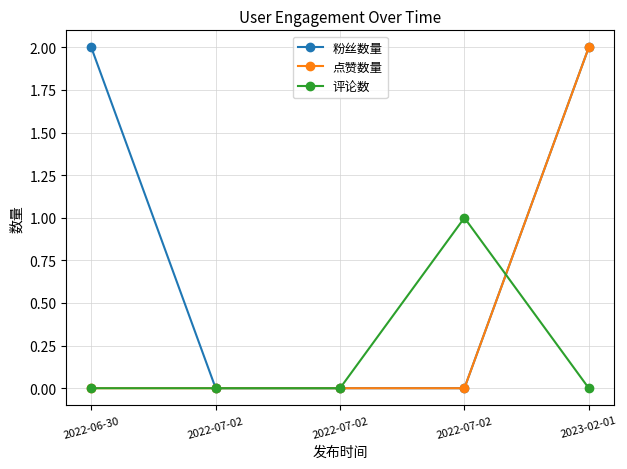

What is the label of the 4th point from the left?

2022-07-02